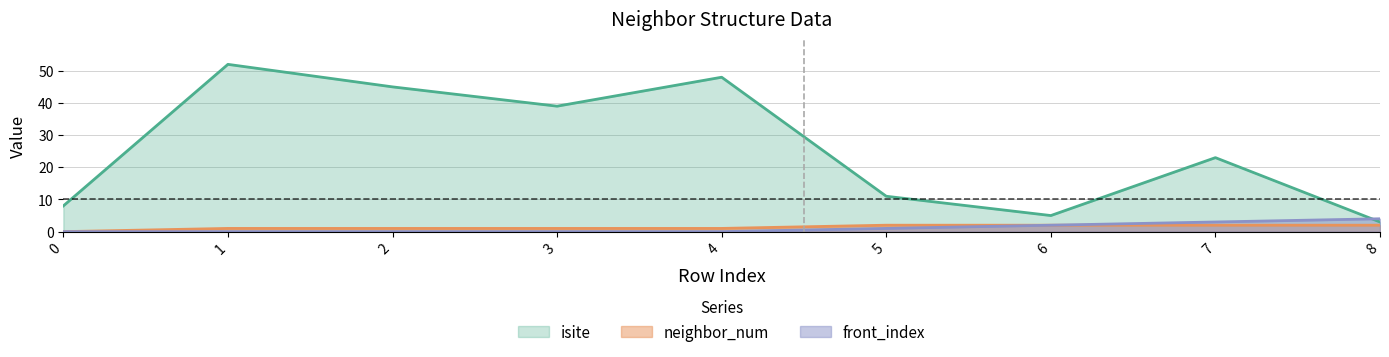

Where does the isite series first go above 23?

1